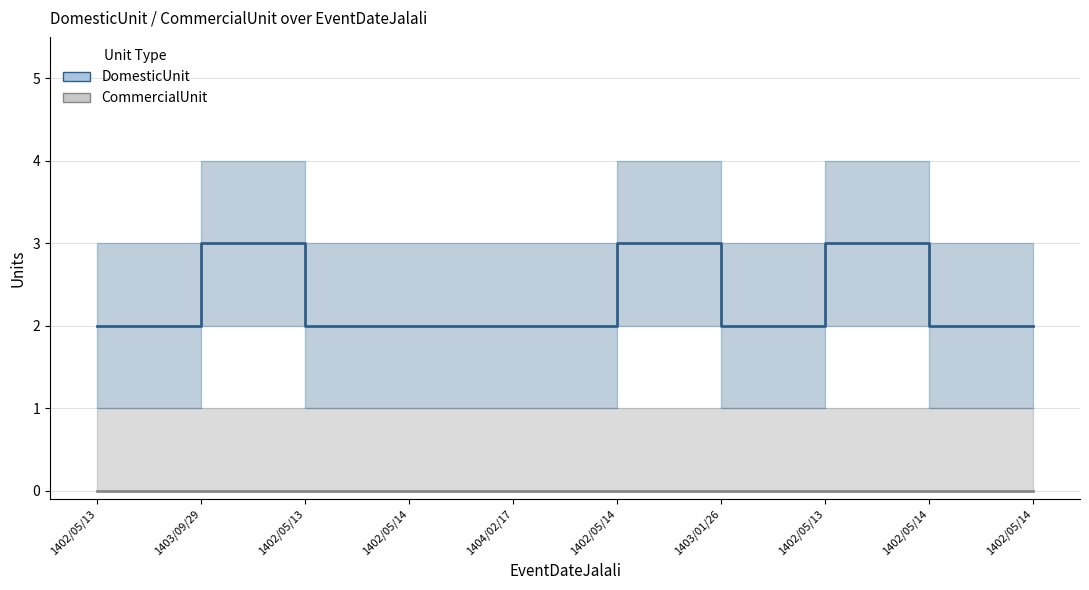

Which series has the largest total across all categories?

DomesticUnit